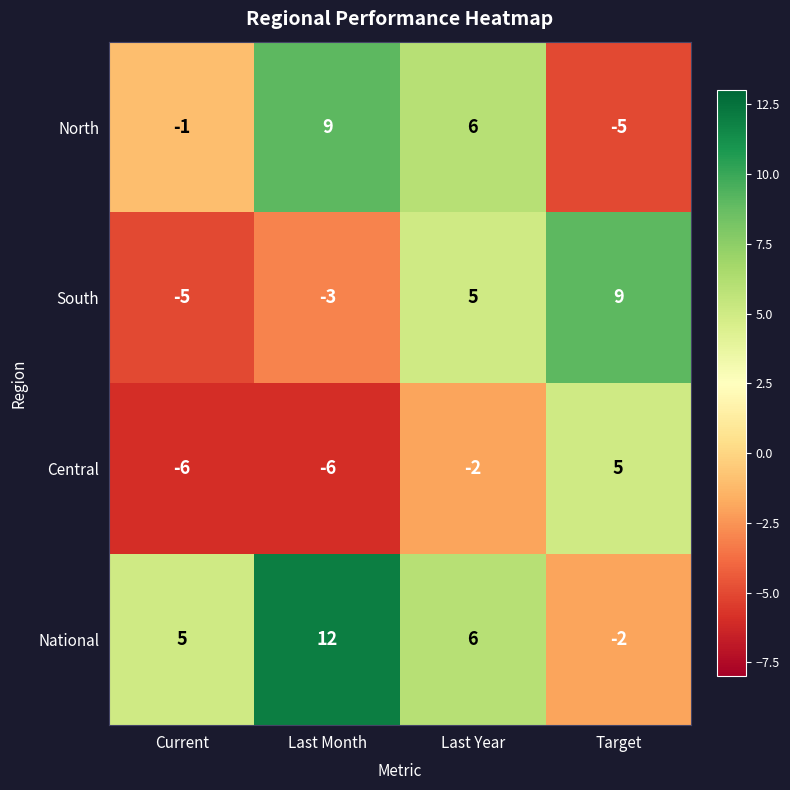

What is the highest value of the South series?

9